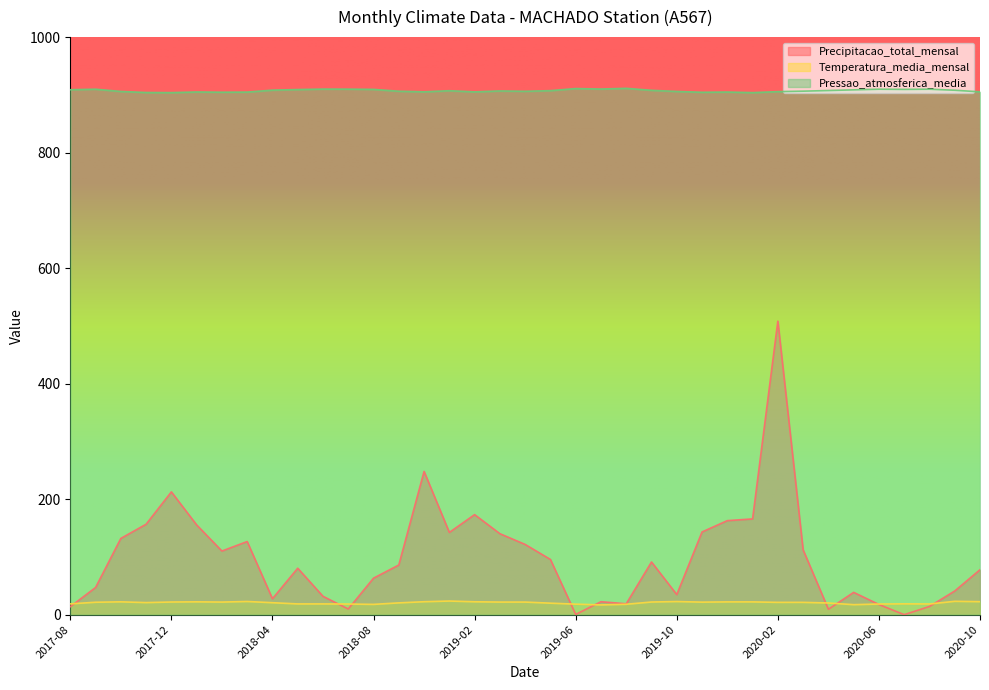

True or false: Temperatura_media_mensal and Pressao_atmosferica_media cross at least once.

False